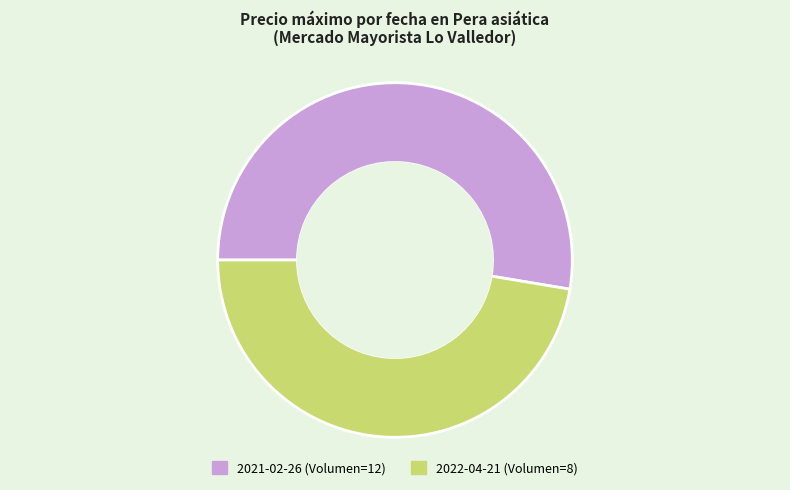

Which slice is the largest?

2021-02-26 (Volumen=12)